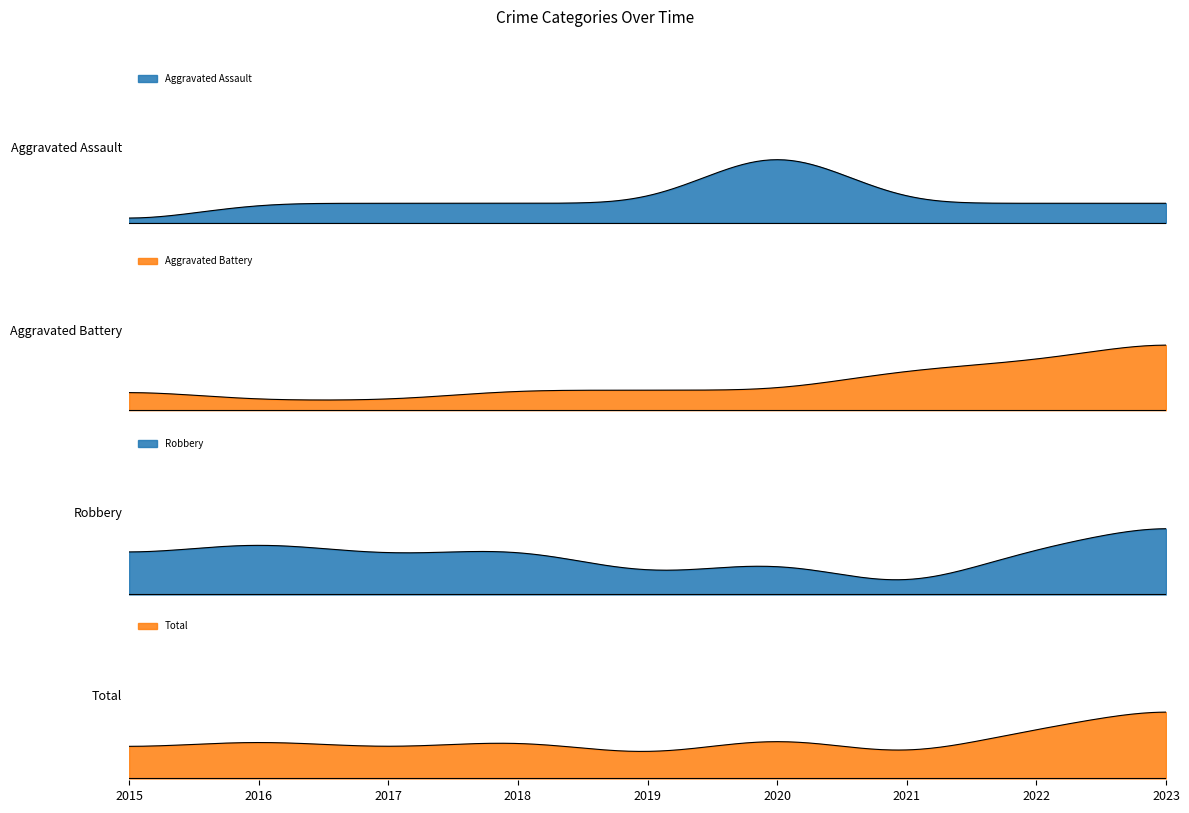

Which series has the largest range (max minus min)?

Total